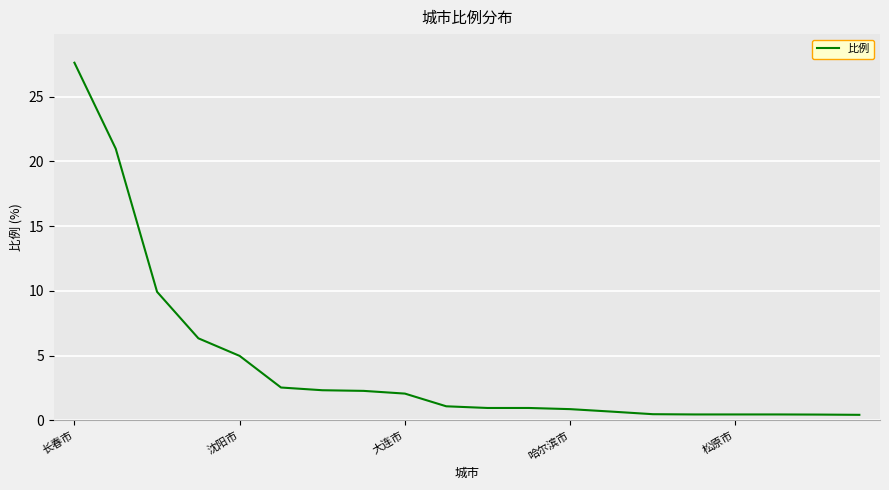

What is the difference between the maximum and minimum values?

27.2